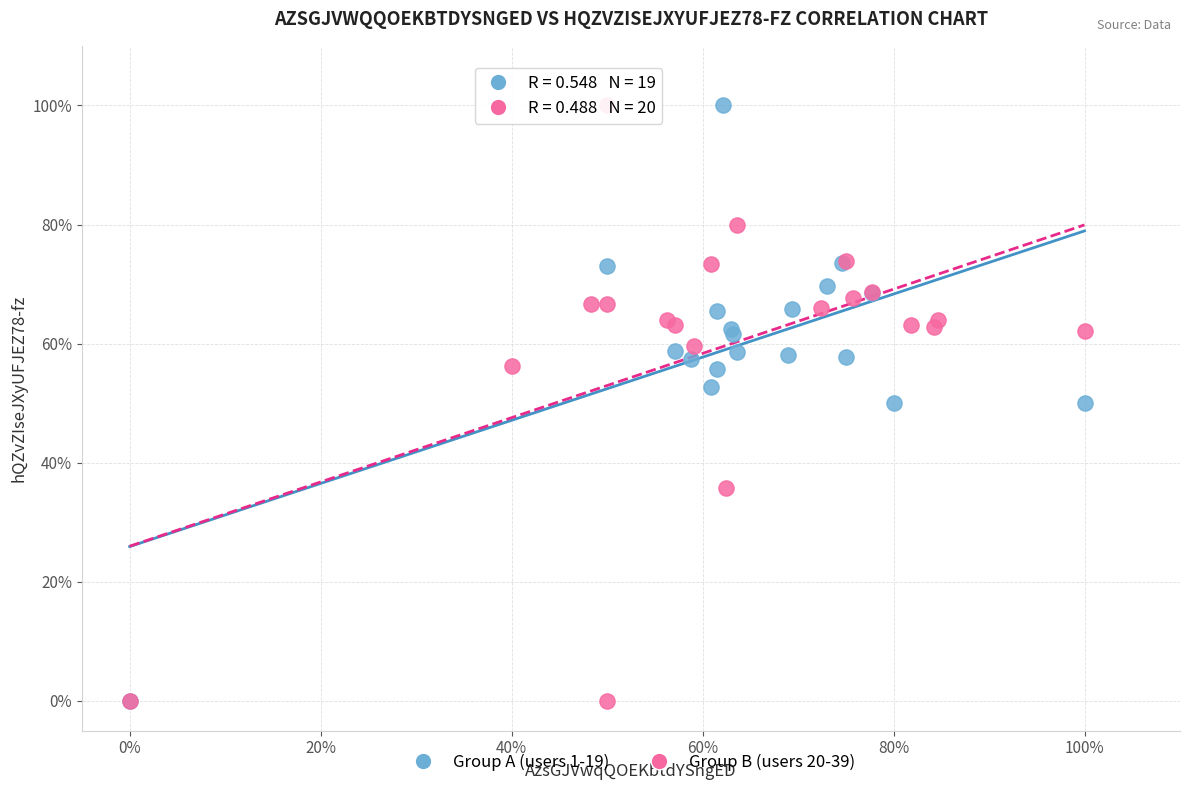

What are all the series names shown in the legend?

Group A (users 1-19), Group B (users 20-39)